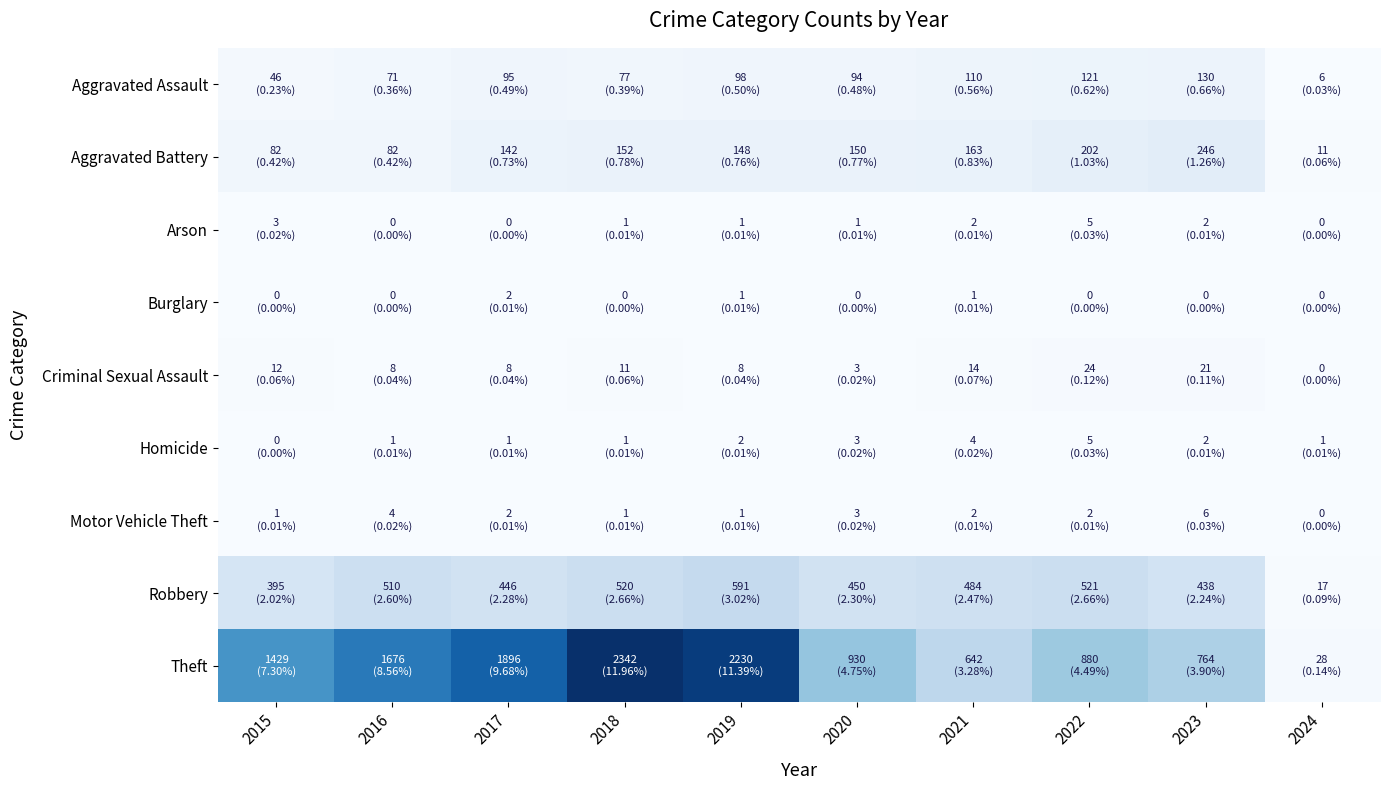

Reading left to right, transcribe all the data shown in this chart.

Aggravated Assault: 2015=46	2016=71	2017=95	2018=77	2019=98	2020=94	2021=110	2022=121	2023=130	2024=6
Aggravated Battery: 2015=82	2016=82	2017=142	2018=152	2019=148	2020=150	2021=163	2022=202	2023=246	2024=11
Arson: 2015=3	2016=0	2017=0	2018=1	2019=1	2020=1	2021=2	2022=5	2023=2	2024=0
Burglary: 2015=0	2016=0	2017=2	2018=0	2019=1	2020=0	2021=1	2022=0	2023=0	2024=0
Criminal Sexual Assault: 2015=12	2016=8	2017=8	2018=11	2019=8	2020=3	2021=14	2022=24	2023=21	2024=0
Homicide: 2015=0	2016=1	2017=1	2018=1	2019=2	2020=3	2021=4	2022=5	2023=2	2024=1
Motor Vehicle Theft: 2015=1	2016=4	2017=2	2018=1	2019=1	2020=3	2021=2	2022=2	2023=6	2024=0
Robbery: 2015=395	2016=510	2017=446	2018=520	2019=591	2020=450	2021=484	2022=521	2023=438	2024=17
Theft: 2015=1429	2016=1676	2017=1896	2018=2342	2019=2230	2020=930	2021=642	2022=880	2023=764	2024=28